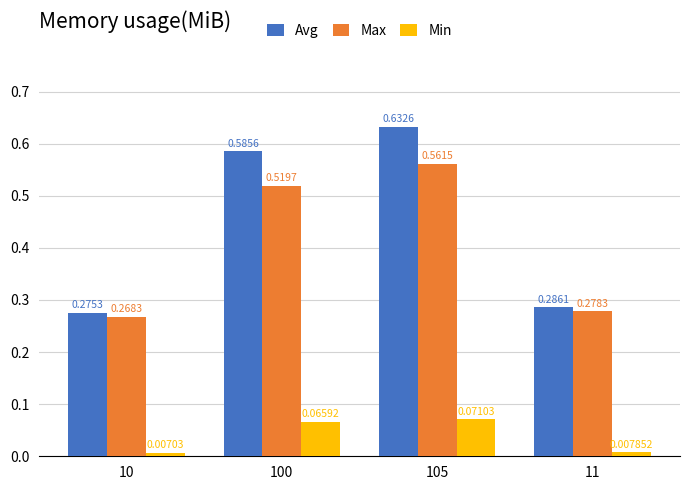

What is the total value across all series at 105?

1.3